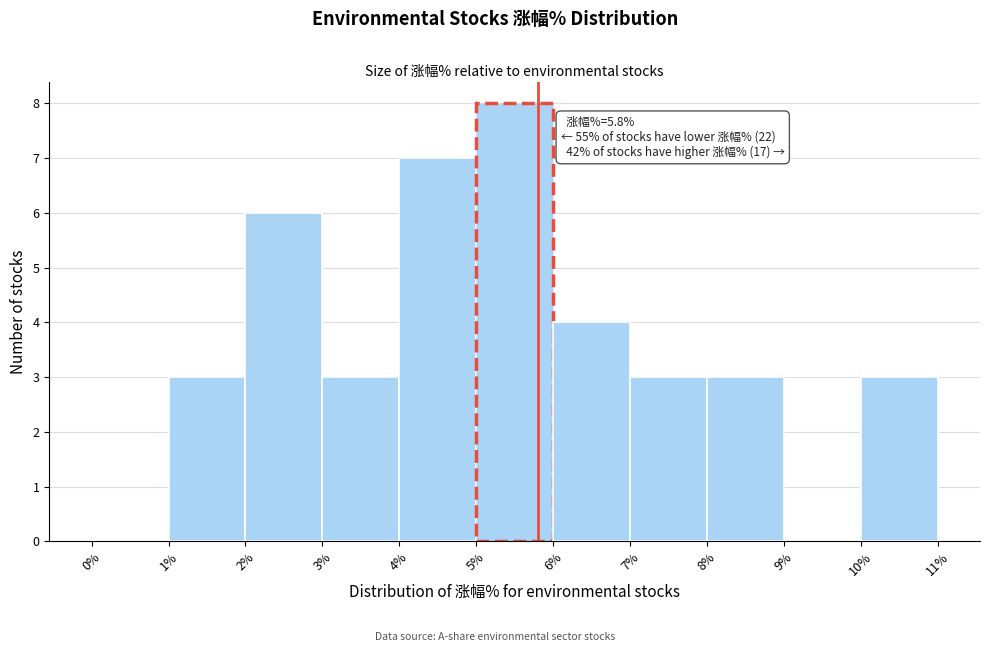

Over which range of the x-axis is the bar tallest?

5% to 6%